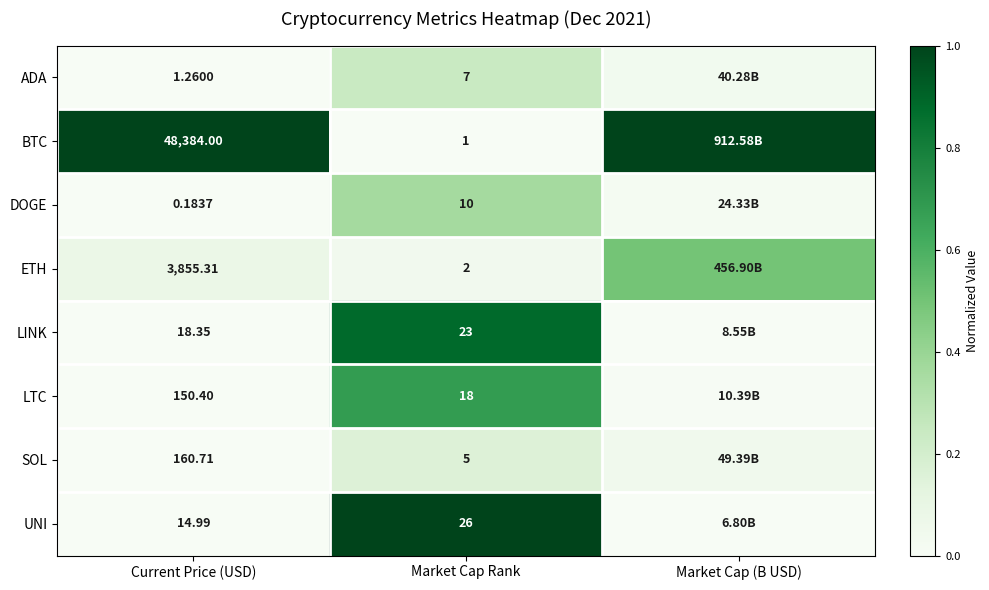

How many distinct data groups are displayed?

8